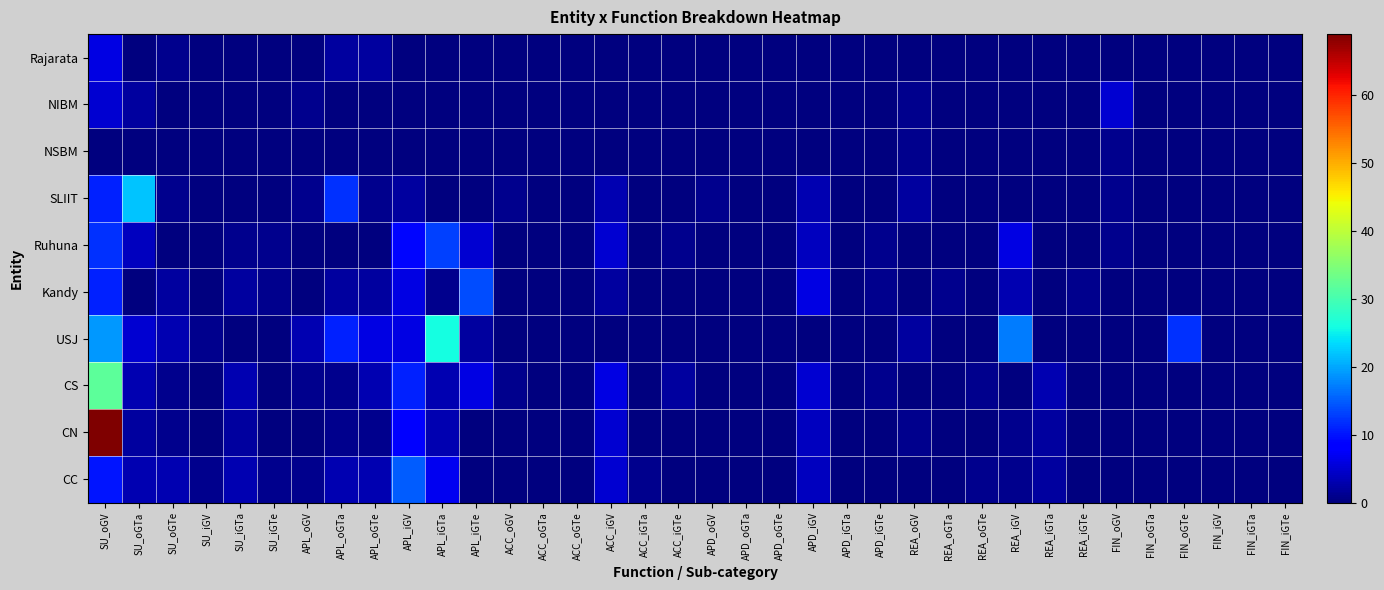

Reading right to left, extract all data points from this chart.

CC: FIN_iGTe=0	FIN_iGTa=0	FIN_iGV=0	FIN_oGTe=0	FIN_oGTa=0	FIN_oGV=0	REA_iGTe=0	REA_iGTa=2	REA_iGV=1	REA_oGTe=1	REA_oGTa=0	REA_oGV=0	APD_iGTe=0	APD_iGTa=0	APD_iGV=4	APD_oGTe=0	APD_oGTa=0	APD_oGV=0	ACC_iGTe=0	ACC_iGTa=1	ACC_iGV=5	ACC_oGTe=0	ACC_oGTa=0	ACC_oGV=0	APL_iGTe=0	APL_iGTa=7	APL_iGV=15	APL_oGTe=3	APL_oGTa=3	APL_oGV=1	SU_iGTe=1	SU_iGTa=3	SU_iGV=1	SU_oGTe=3	SU_oGTa=3	SU_oGV=10
CN: FIN_iGTe=0	FIN_iGTa=0	FIN_iGV=0	FIN_oGTe=0	FIN_oGTa=0	FIN_oGV=0	REA_iGTe=0	REA_iGTa=2	REA_iGV=1	REA_oGTe=0	REA_oGTa=0	REA_oGV=1	APD_iGTe=0	APD_iGTa=0	APD_iGV=4	APD_oGTe=0	APD_oGTa=0	APD_oGV=0	ACC_iGTe=0	ACC_iGTa=0	ACC_iGV=5	ACC_oGTe=0	ACC_oGTa=0	ACC_oGV=0	APL_iGTe=0	APL_iGTa=3	APL_iGV=8	APL_oGTe=1	APL_oGTa=1	APL_oGV=0	SU_iGTe=0	SU_iGTa=2	SU_iGV=0	SU_oGTe=1	SU_oGTa=2	SU_oGV=69
CS: FIN_iGTe=0	FIN_iGTa=0	FIN_iGV=0	FIN_oGTe=0	FIN_oGTa=0	FIN_oGV=0	REA_iGTe=0	REA_iGTa=3	REA_iGV=0	REA_oGTe=1	REA_oGTa=0	REA_oGV=0	APD_iGTe=1	APD_iGTa=0	APD_iGV=5	APD_oGTe=0	APD_oGTa=0	APD_oGV=0	ACC_iGTe=2	ACC_iGTa=0	ACC_iGV=6	ACC_oGTe=0	ACC_oGTa=0	ACC_oGV=1	APL_iGTe=6	APL_iGTa=3	APL_iGV=11	APL_oGTe=3	APL_oGTa=1	APL_oGV=1	SU_iGTe=0	SU_iGTa=3	SU_iGV=0	SU_oGTe=1	SU_oGTa=3	SU_oGV=32
USJ: FIN_iGTe=0	FIN_iGTa=0	FIN_iGV=0	FIN_oGTe=12	FIN_oGTa=0	FIN_oGV=0	REA_iGTe=0	REA_iGTa=0	REA_iGV=17	REA_oGTe=0	REA_oGTa=0	REA_oGV=2	APD_iGTe=0	APD_iGTa=0	APD_iGV=0	APD_oGTe=0	APD_oGTa=0	APD_oGV=0	ACC_iGTe=0	ACC_iGTa=0	ACC_iGV=0	ACC_oGTe=0	ACC_oGTa=0	ACC_oGV=0	APL_iGTe=2	APL_iGTa=26	APL_iGV=6	APL_oGTe=6	APL_oGTa=11	APL_oGV=3	SU_iGTe=0	SU_iGTa=0	SU_iGV=1	SU_oGTe=3	SU_oGTa=5	SU_oGV=19
Kandy: FIN_iGTe=0	FIN_iGTa=0	FIN_iGV=0	FIN_oGTe=0	FIN_oGTa=0	FIN_oGV=0	REA_iGTe=1	REA_iGTa=0	REA_iGV=3	REA_oGTe=0	REA_oGTa=1	REA_oGV=0	APD_iGTe=1	APD_iGTa=0	APD_iGV=6	APD_oGTe=0	APD_oGTa=0	APD_oGV=0	ACC_iGTe=0	ACC_iGTa=0	ACC_iGV=2	ACC_oGTe=0	ACC_oGTa=0	ACC_oGV=0	APL_iGTe=14	APL_iGTa=1	APL_iGV=6	APL_oGTe=2	APL_oGTa=2	APL_oGV=0	SU_iGTe=1	SU_iGTa=2	SU_iGV=0	SU_oGTe=2	SU_oGTa=0	SU_oGV=11
Ruhuna: FIN_iGTe=0	FIN_iGTa=0	FIN_iGV=0	FIN_oGTe=0	FIN_oGTa=0	FIN_oGV=1	REA_iGTe=0	REA_iGTa=0	REA_iGV=6	REA_oGTe=0	REA_oGTa=0	REA_oGV=0	APD_iGTe=1	APD_iGTa=0	APD_iGV=4	APD_oGTe=0	APD_oGTa=0	APD_oGV=0	ACC_iGTe=1	ACC_iGTa=0	ACC_iGV=5	ACC_oGTe=0	ACC_oGTa=0	ACC_oGV=0	APL_iGTe=5	APL_iGTa=13	APL_iGV=9	APL_oGTe=0	APL_oGTa=0	APL_oGV=0	SU_iGTe=1	SU_iGTa=1	SU_iGV=0	SU_oGTe=0	SU_oGTa=4	SU_oGV=12
SLIIT: FIN_iGTe=0	FIN_iGTa=0	FIN_iGV=0	FIN_oGTe=0	FIN_oGTa=0	FIN_oGV=1	REA_iGTe=0	REA_iGTa=0	REA_iGV=0	REA_oGTe=0	REA_oGTa=0	REA_oGV=2	APD_iGTe=0	APD_iGTa=0	APD_iGV=3	APD_oGTe=0	APD_oGTa=0	APD_oGV=1	ACC_iGTe=0	ACC_iGTa=0	ACC_iGV=3	ACC_oGTe=0	ACC_oGTa=0	ACC_oGV=1	APL_iGTe=0	APL_iGTa=0	APL_iGV=2	APL_oGTe=1	APL_oGTa=12	APL_oGV=1	SU_iGTe=0	SU_iGTa=0	SU_iGV=0	SU_oGTe=1	SU_oGTa=22	SU_oGV=11
NSBM: FIN_iGTe=0	FIN_iGTa=0	FIN_iGV=0	FIN_oGTe=0	FIN_oGTa=0	FIN_oGV=1	REA_iGTe=0	REA_iGTa=0	REA_iGV=0	REA_oGTe=0	REA_oGTa=0	REA_oGV=1	APD_iGTe=0	APD_iGTa=0	APD_iGV=0	APD_oGTe=0	APD_oGTa=0	APD_oGV=0	ACC_iGTe=0	ACC_iGTa=0	ACC_iGV=0	ACC_oGTe=0	ACC_oGTa=0	ACC_oGV=0	APL_iGTe=0	APL_iGTa=0	APL_iGV=0	APL_oGTe=0	APL_oGTa=0	APL_oGV=0	SU_iGTe=0	SU_iGTa=0	SU_iGV=0	SU_oGTe=0	SU_oGTa=0	SU_oGV=0
NIBM: FIN_iGTe=0	FIN_iGTa=0	FIN_iGV=0	FIN_oGTe=0	FIN_oGTa=0	FIN_oGV=5	REA_iGTe=0	REA_iGTa=0	REA_iGV=0	REA_oGTe=0	REA_oGTa=0	REA_oGV=1	APD_iGTe=0	APD_iGTa=0	APD_iGV=0	APD_oGTe=0	APD_oGTa=0	APD_oGV=0	ACC_iGTe=0	ACC_iGTa=0	ACC_iGV=0	ACC_oGTe=0	ACC_oGTa=0	ACC_oGV=0	APL_iGTe=0	APL_iGTa=0	APL_iGV=0	APL_oGTe=0	APL_oGTa=0	APL_oGV=1	SU_iGTe=0	SU_iGTa=0	SU_iGV=0	SU_oGTe=0	SU_oGTa=2	SU_oGV=5
Rajarata: FIN_iGTe=0	FIN_iGTa=0	FIN_iGV=0	FIN_oGTe=0	FIN_oGTa=0	FIN_oGV=0	REA_iGTe=0	REA_iGTa=0	REA_iGV=0	REA_oGTe=0	REA_oGTa=0	REA_oGV=0	APD_iGTe=0	APD_iGTa=0	APD_iGV=0	APD_oGTe=0	APD_oGTa=0	APD_oGV=0	ACC_iGTe=0	ACC_iGTa=0	ACC_iGV=0	ACC_oGTe=0	ACC_oGTa=0	ACC_oGV=0	APL_iGTe=0	APL_iGTa=0	APL_iGV=0	APL_oGTe=2	APL_oGTa=2	APL_oGV=0	SU_iGTe=0	SU_iGTa=0	SU_iGV=0	SU_oGTe=1	SU_oGTa=0	SU_oGV=6